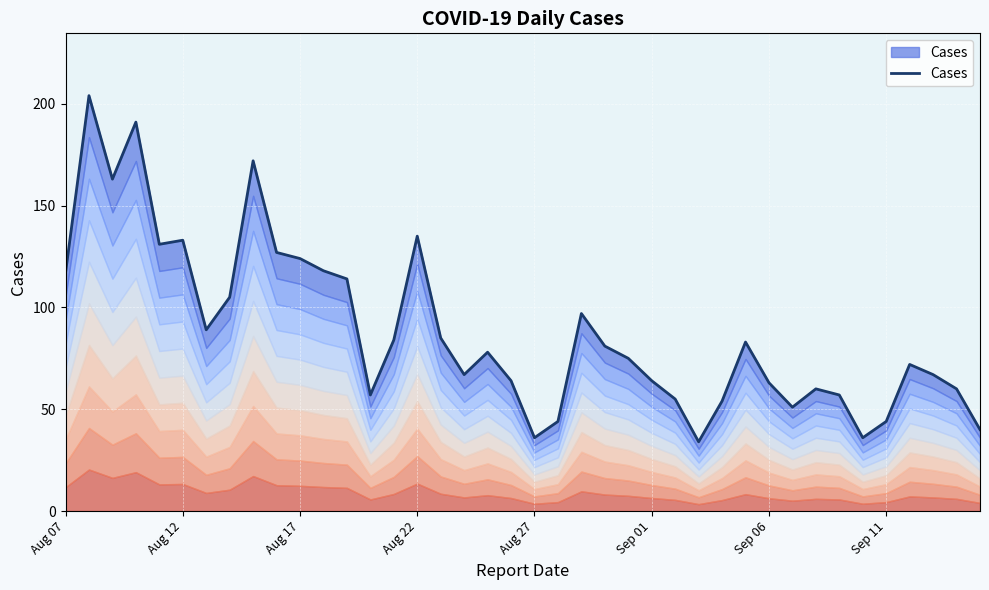

What is the change in value from 27 to 32?

+26